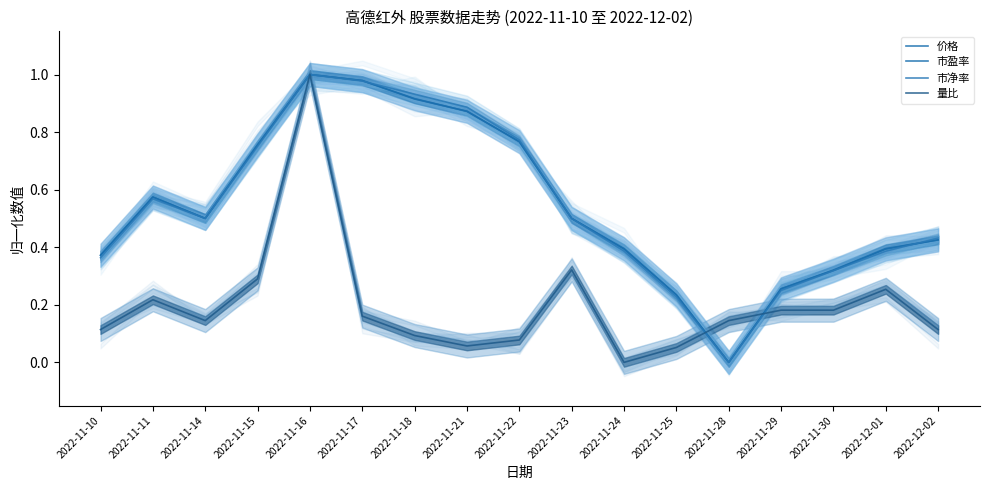

Where is the first local minimum for 市盈率?

2022-11-14